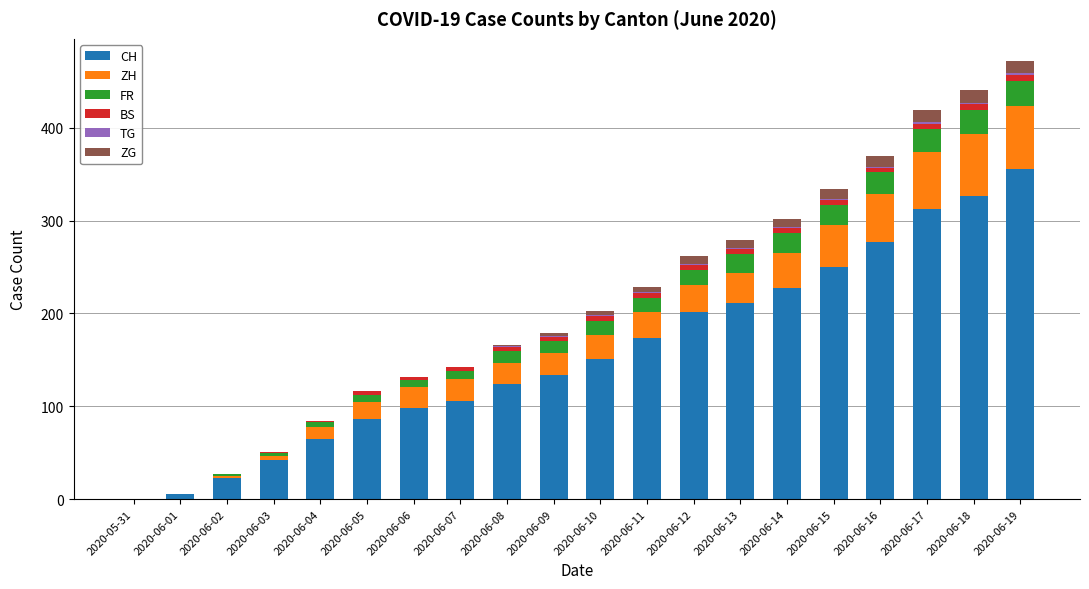

The value of CH at 2020-06-07 is 106. True or false?

True